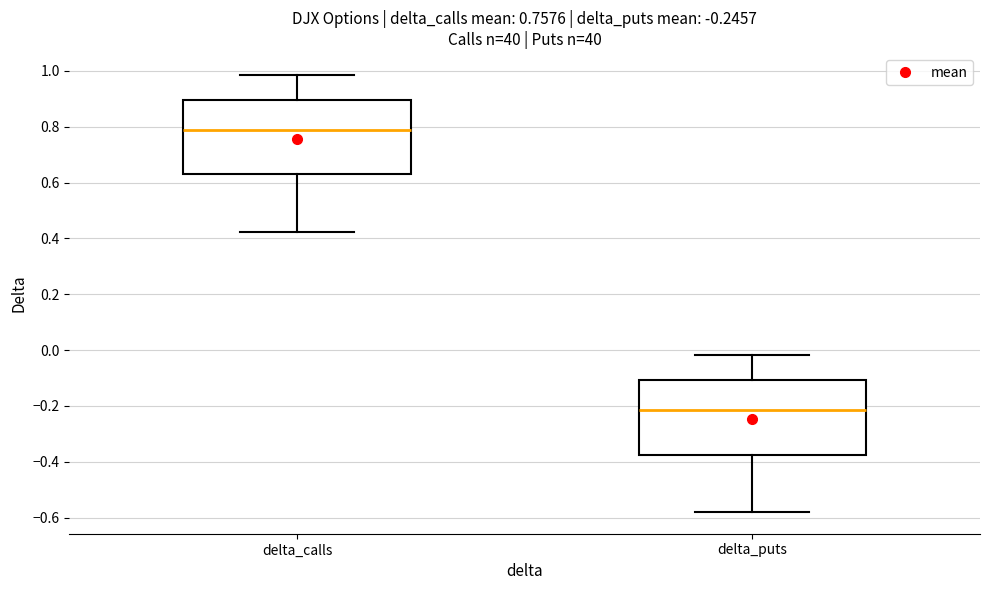

Which box's median line is the highest?

delta_calls